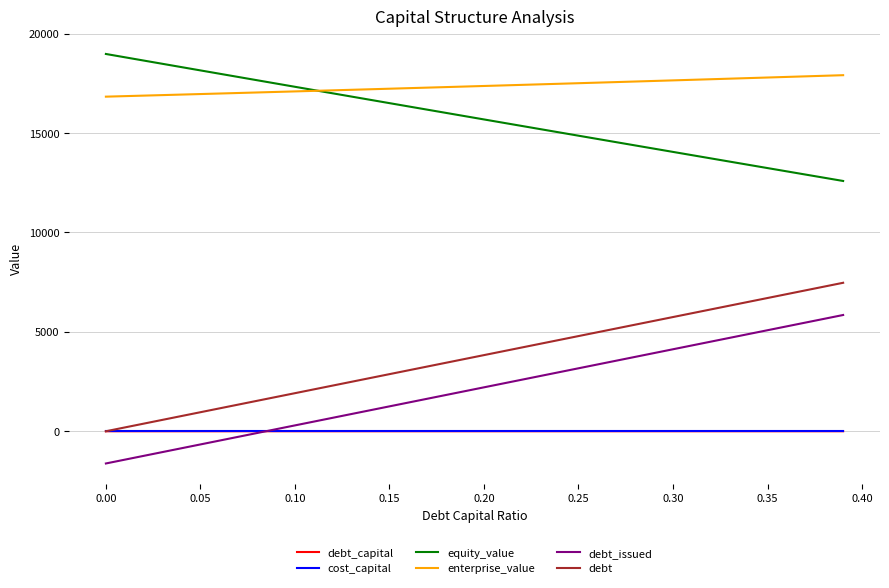

True or false: debt and equity_value intersect in this chart.

False